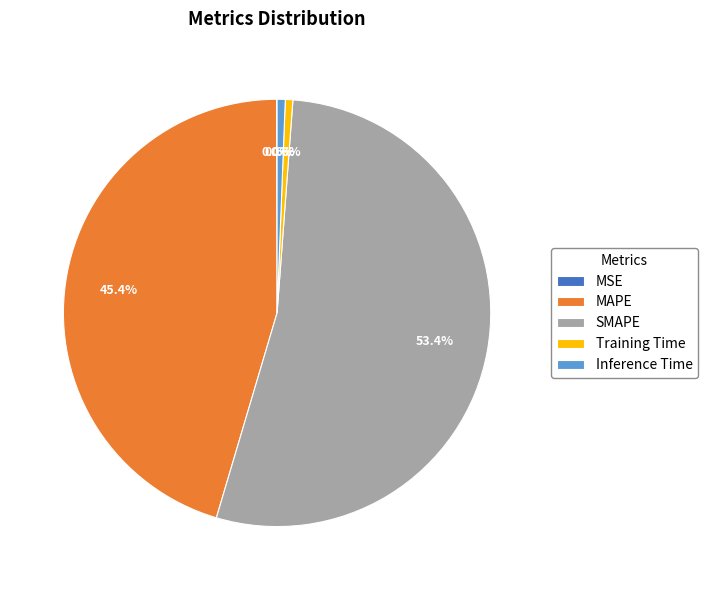

What percentage is the MAPE slice, to the nearest percent?

45%